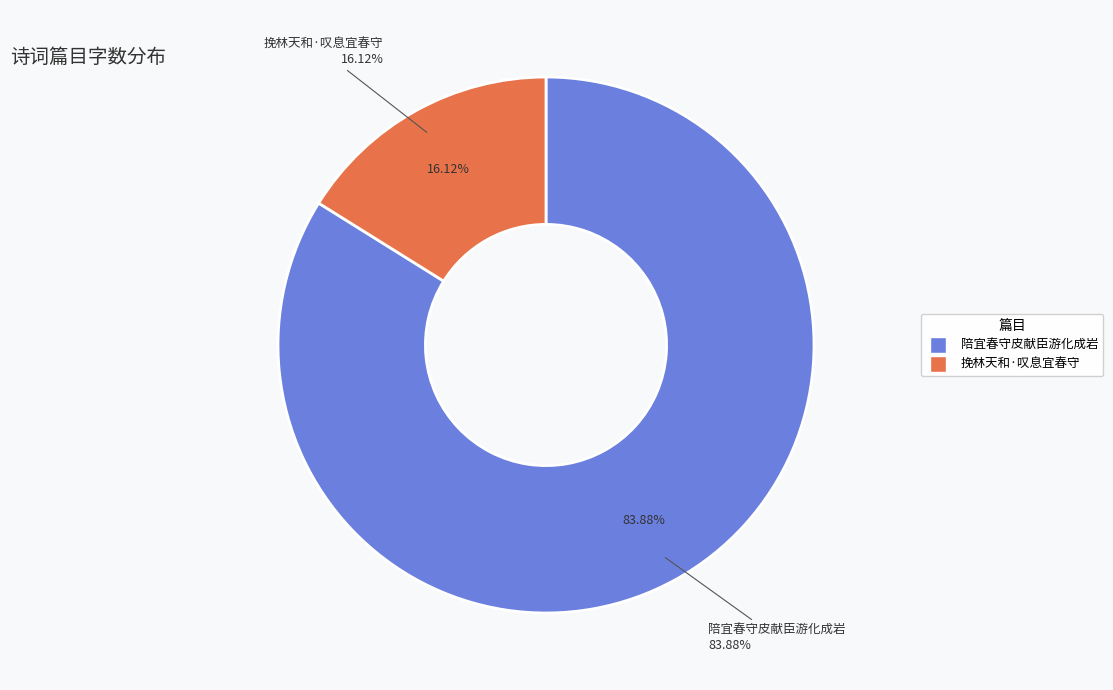

True or false: 陪宜春守皮献臣游化成岩 accounts for 96% of the total.

False